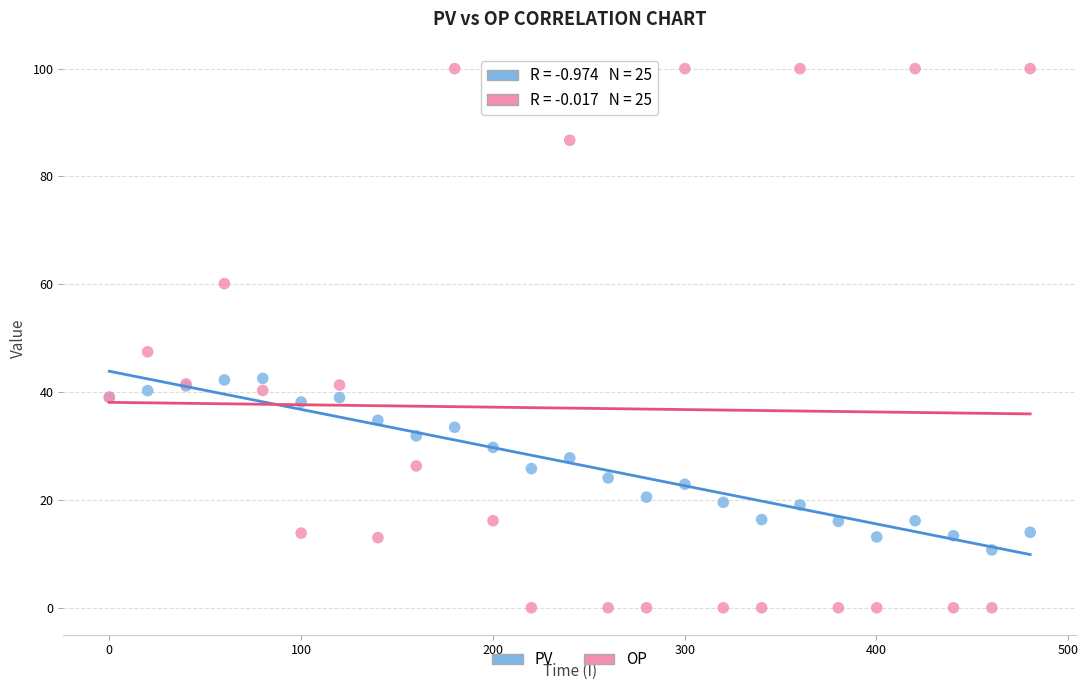

Which series has the widest spread of Y values?

OP